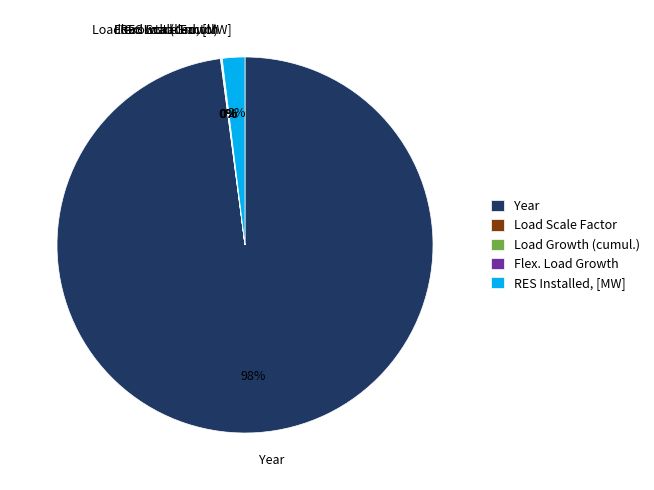

Between RES Installed, [MW] and Year, which is larger?

Year